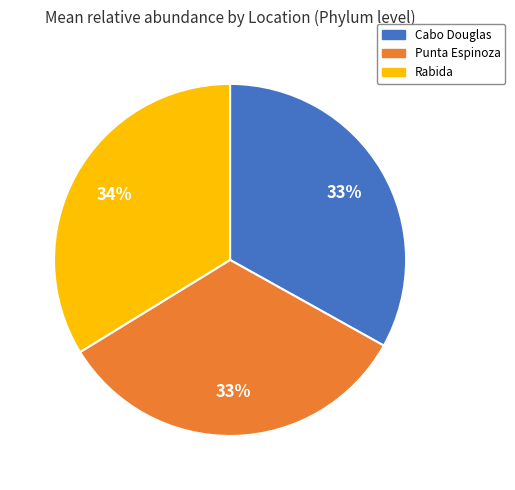

Is there a majority slice in this chart?

No